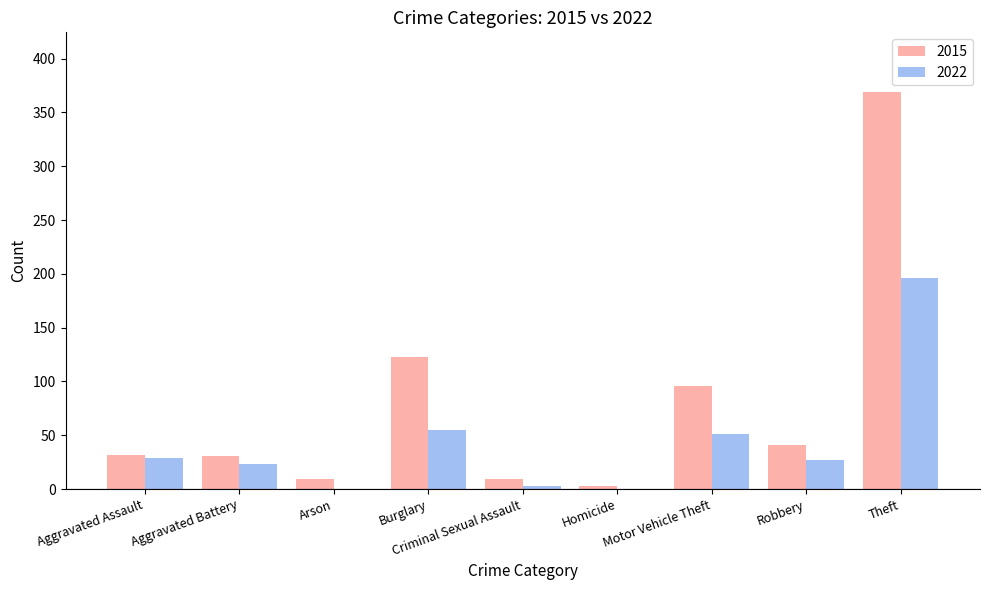

What is the difference between the 2022 values at Robbery and Homicide?

27